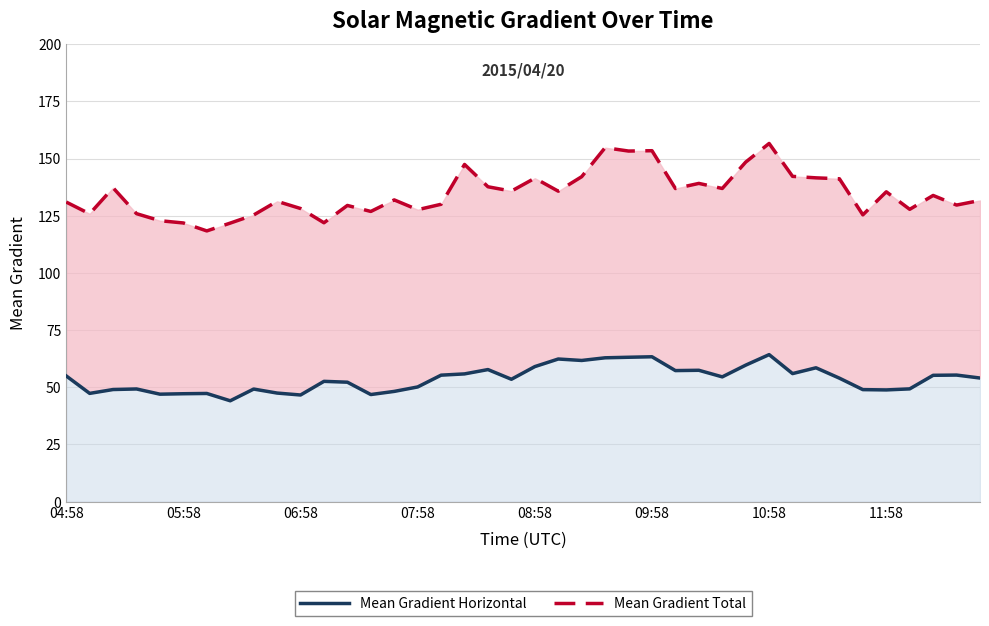

True or false: Mean Gradient Horizontal and Mean Gradient Total intersect in this chart.

False